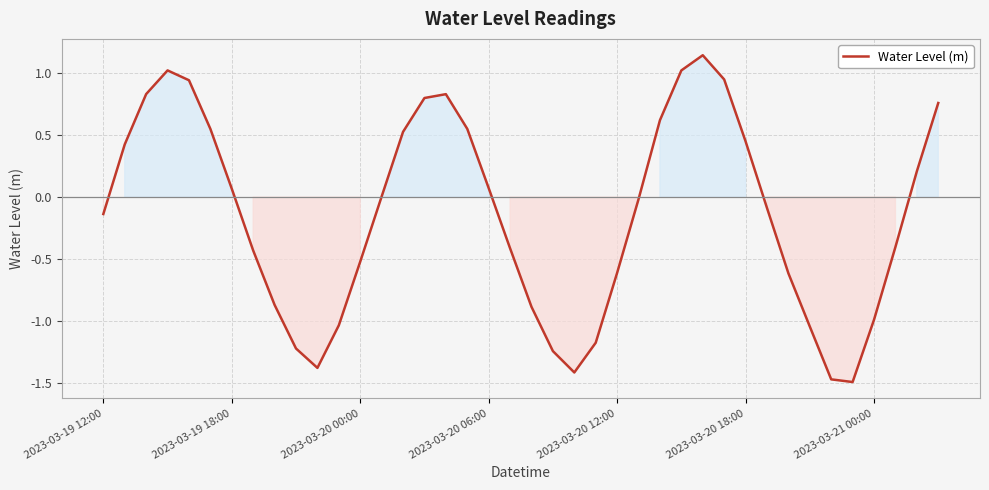

What is the difference between the maximum and minimum values?

2.6